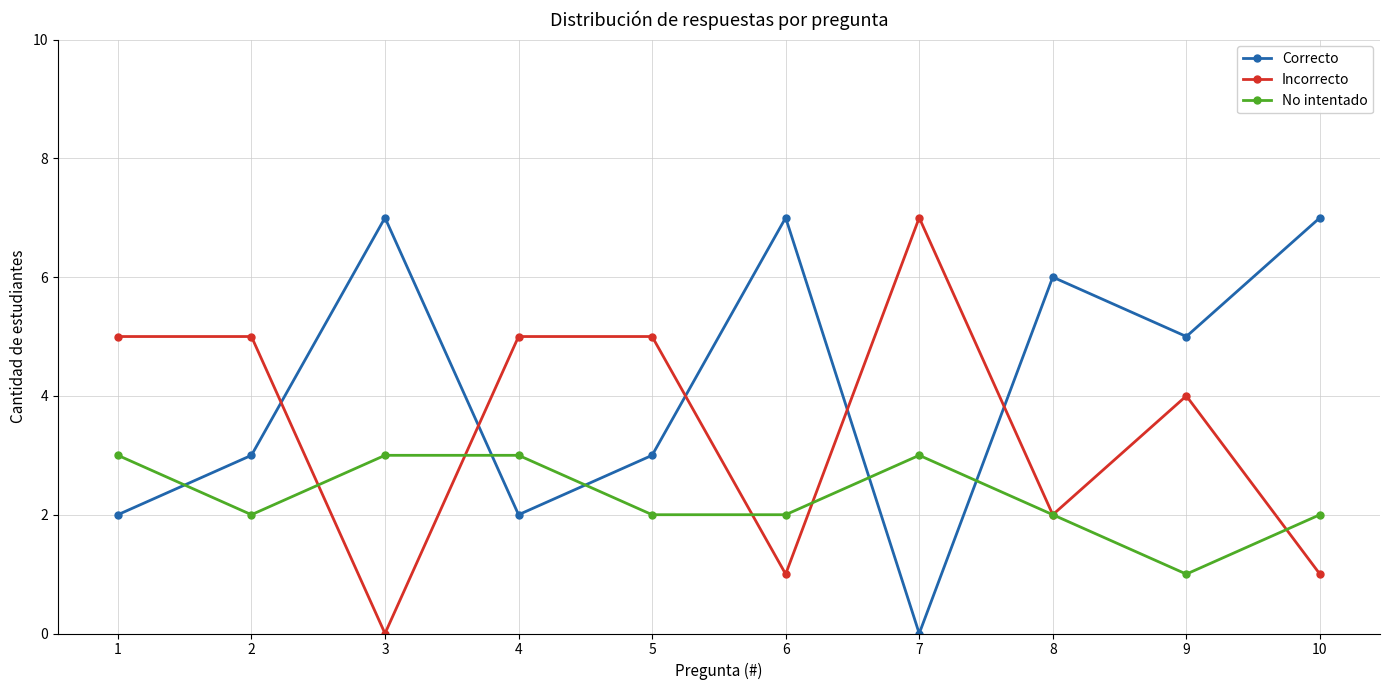

Rank the series at 6 from lowest to highest value.

Incorrecto, No intentado, Correcto